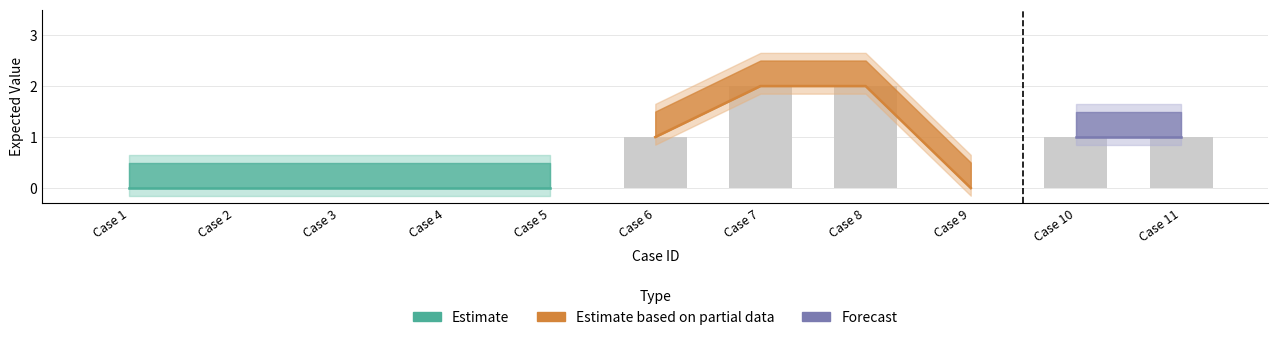

Read the expected_upper value at 11.

1.5